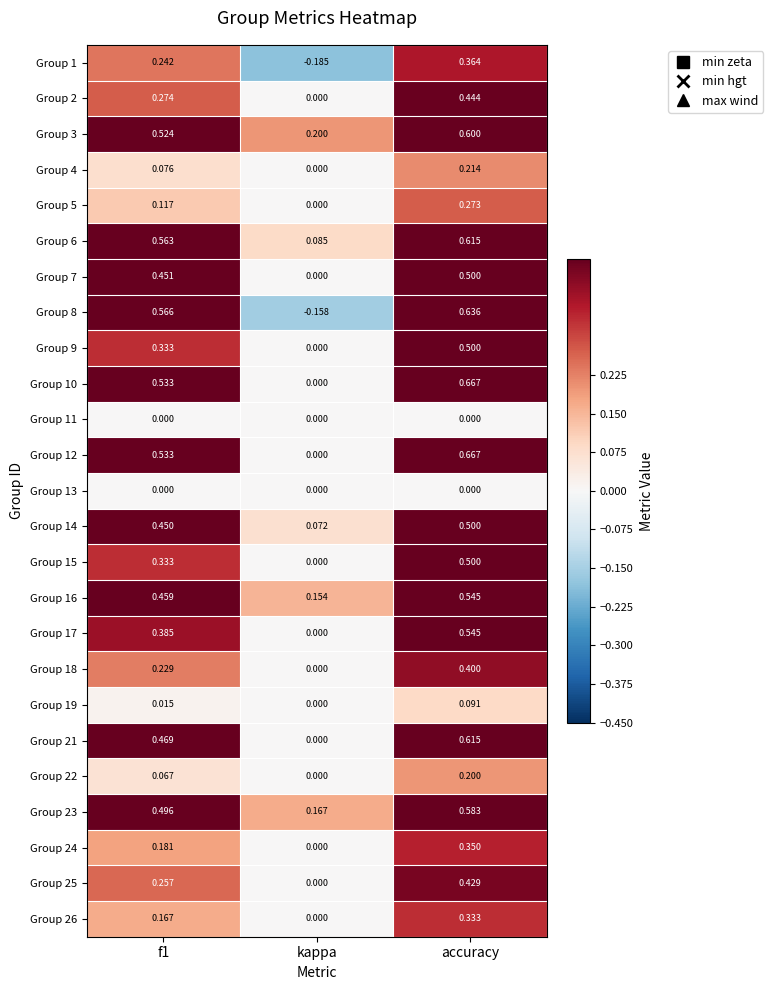

At which category does the chart reach its peak across all series?

accuracy